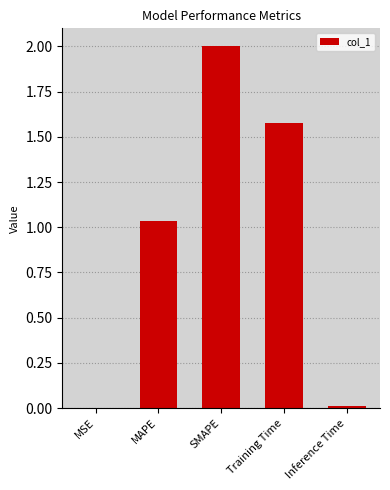

What is the sum of the values at Training Time and SMAPE?

3.6